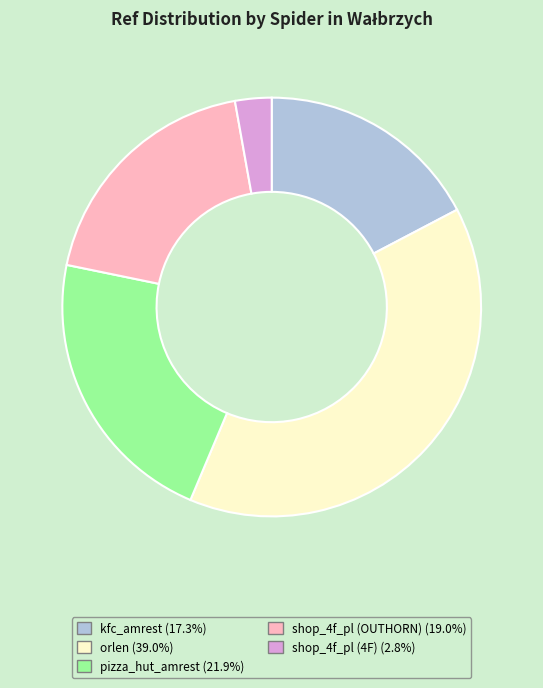

Is the sum of shop_4f_pl (4F) and pizza_hut_amrest greater than half?

No